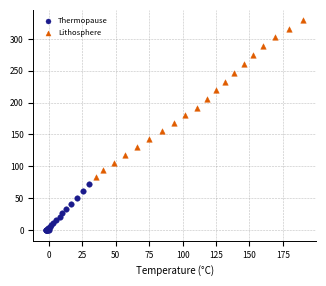

Which series contains the highest Y value?

Lithosphere